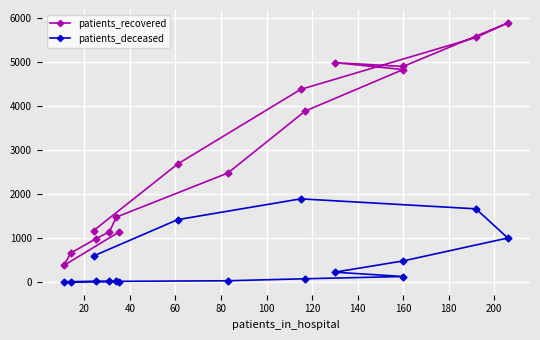

What is the average value of the patients_recovered series?

2910